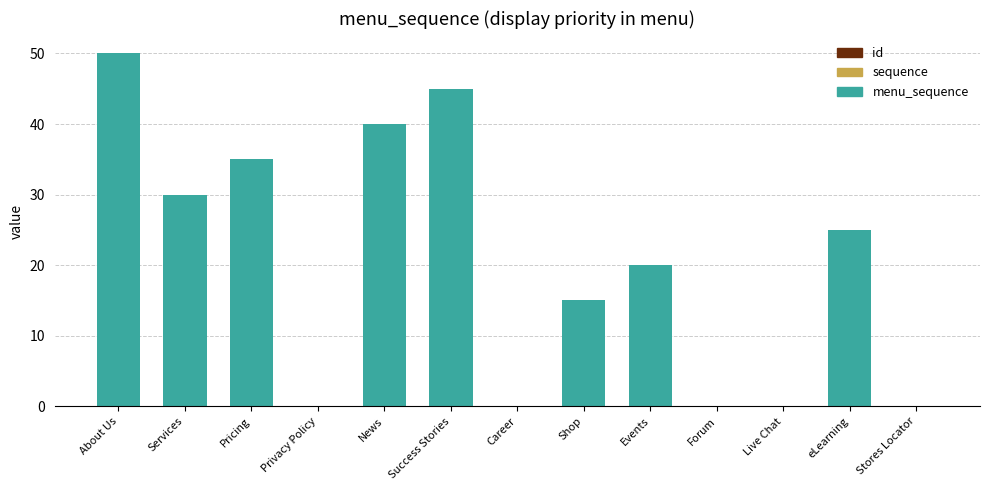

What is the change in value from Services to Events?

-10